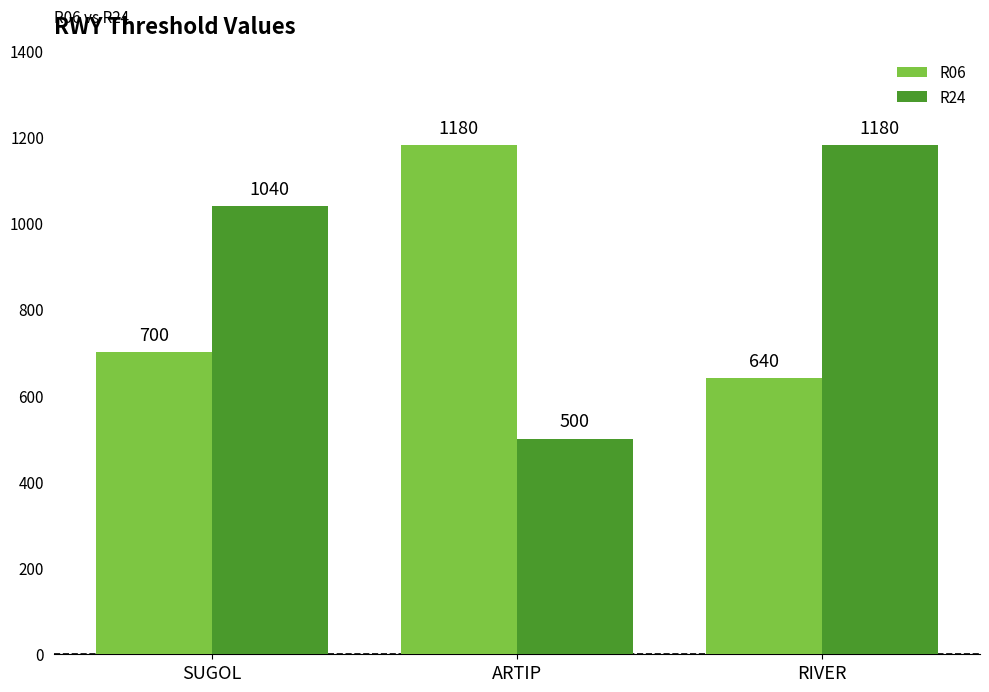

Reading left to right, what are all the values shown in this chart?

R06: 700	1180	640
R24: 1040	500	1180